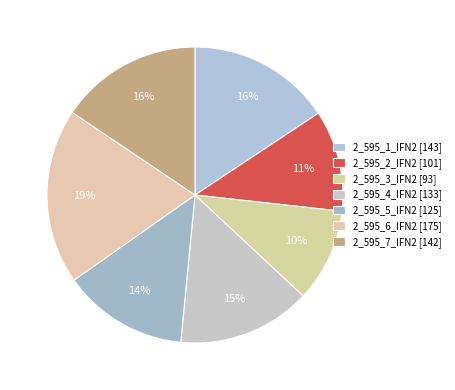

Does 2_595_1_IFN2 represent more than half of the total?

No